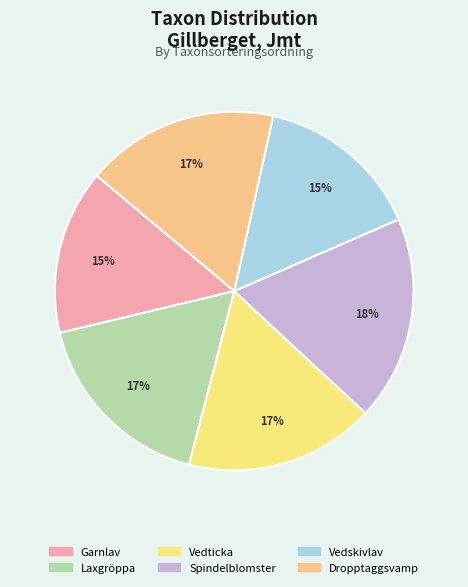

To the nearest percent, what is the average slice percentage?

17%